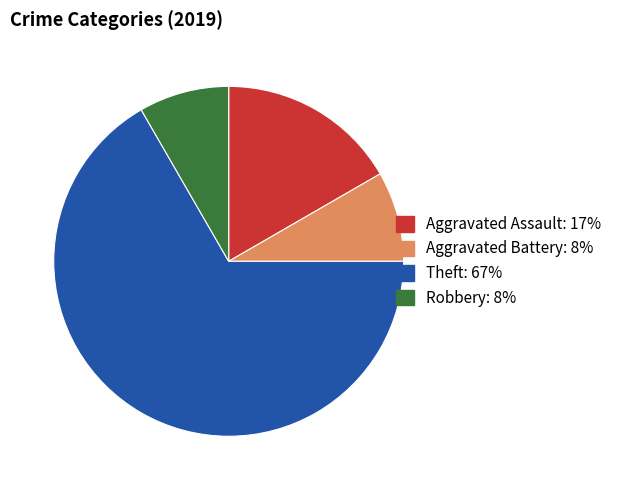

What is the largest slice in the pie chart?

Theft